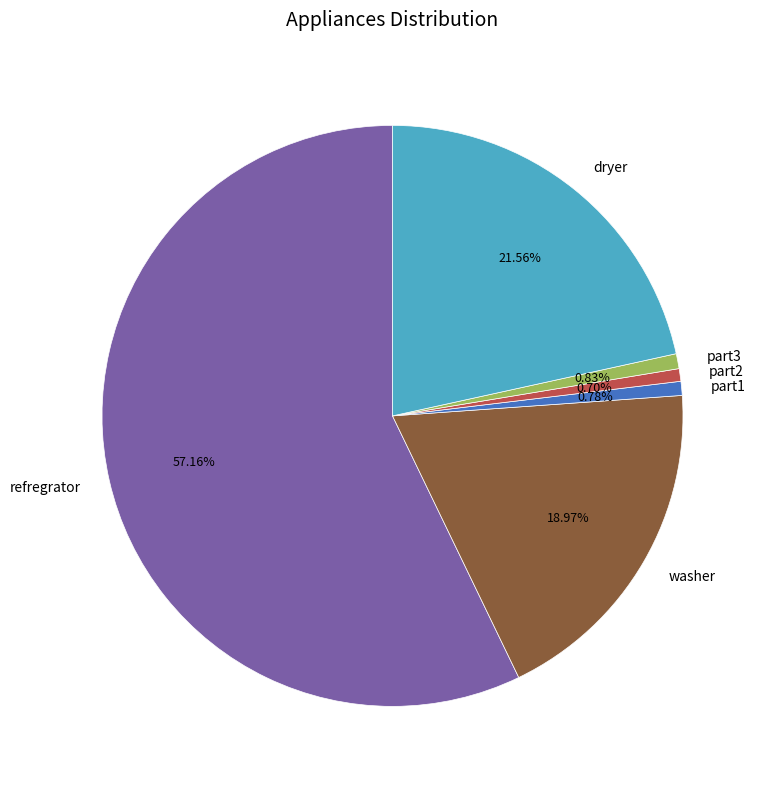

Which slice is the largest?

refregrator